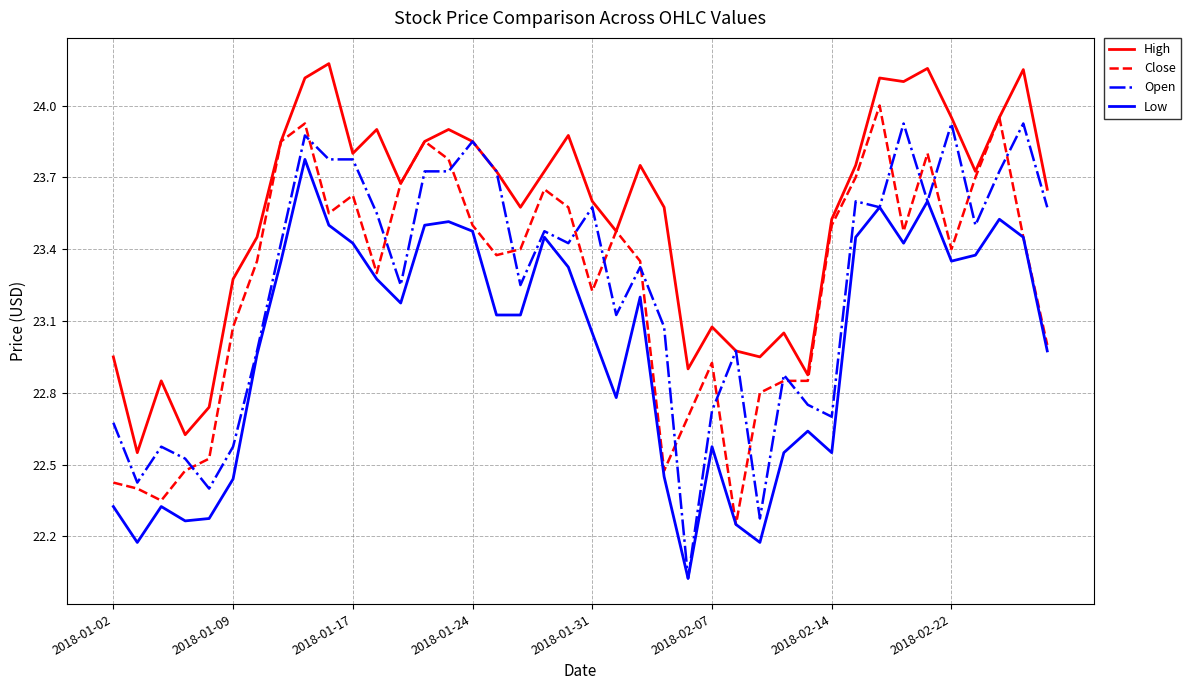

True or false: Low and High intersect in this chart.

False